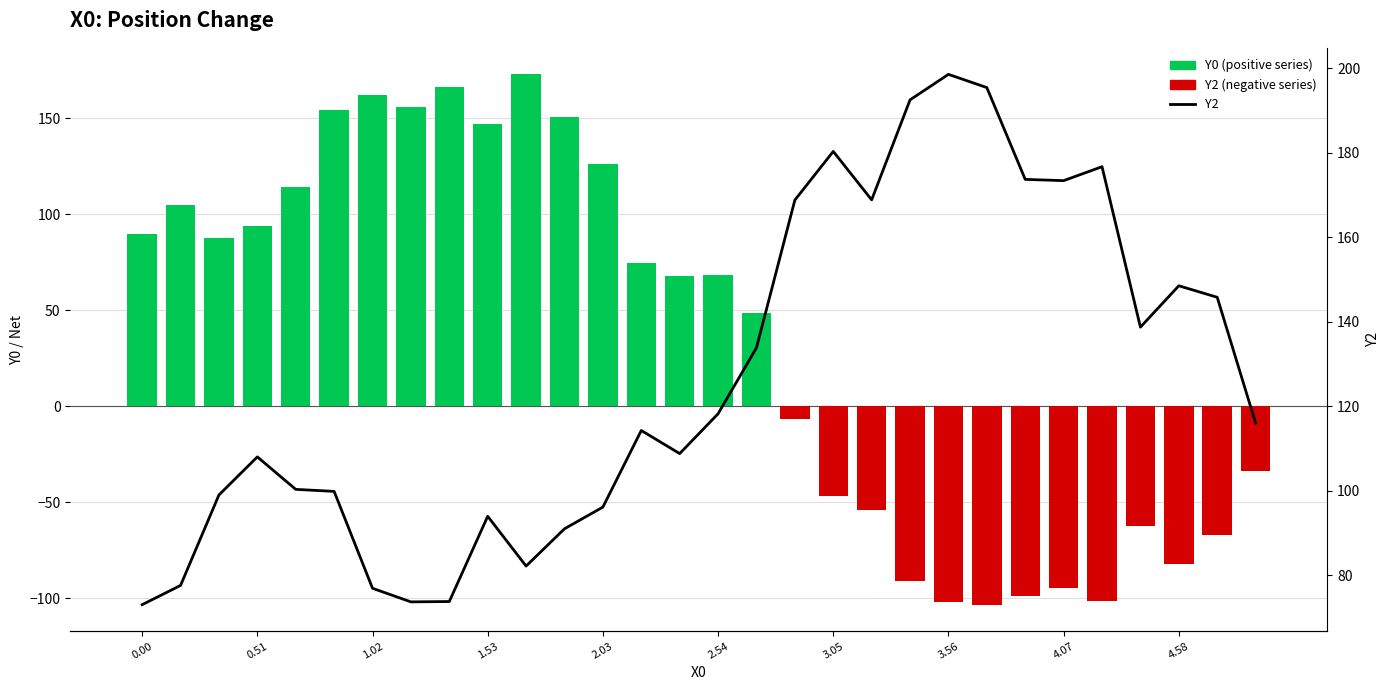

Are the bars horizontal?

No